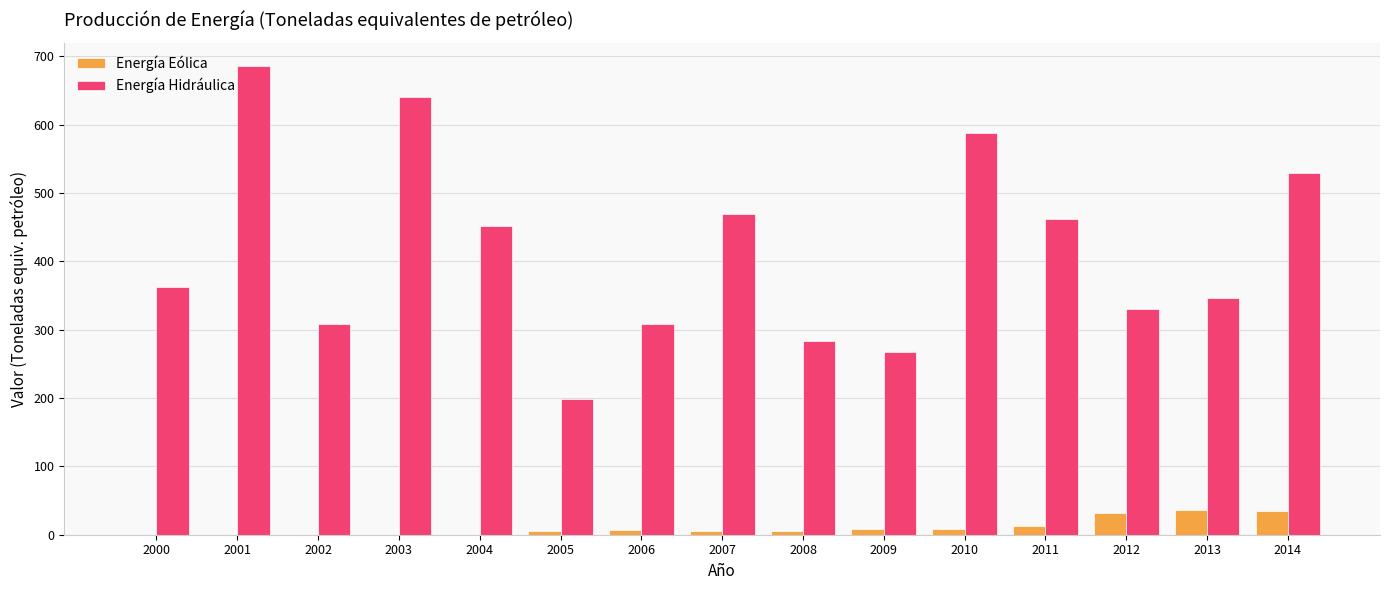

At which category is the sum across all series the highest?

2001